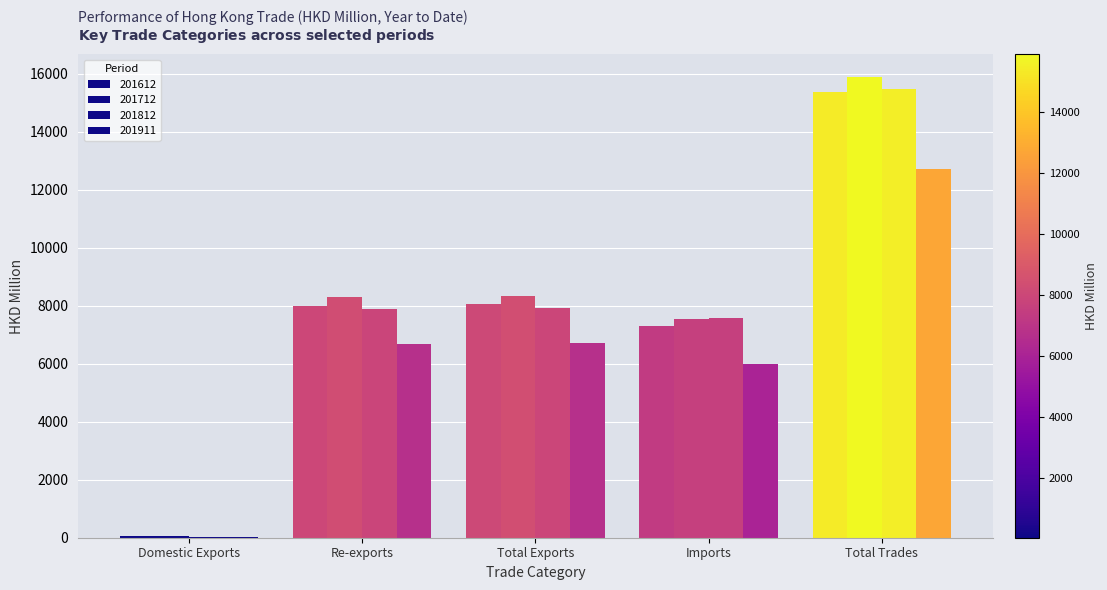

Does the chart contain stacked bars?

No